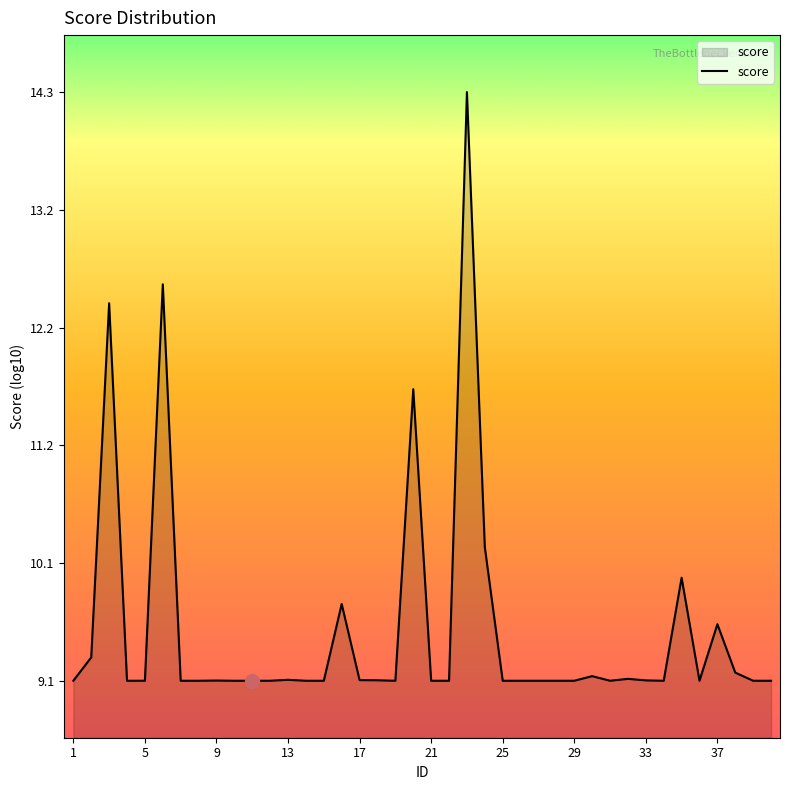

What is the average value?

9.5